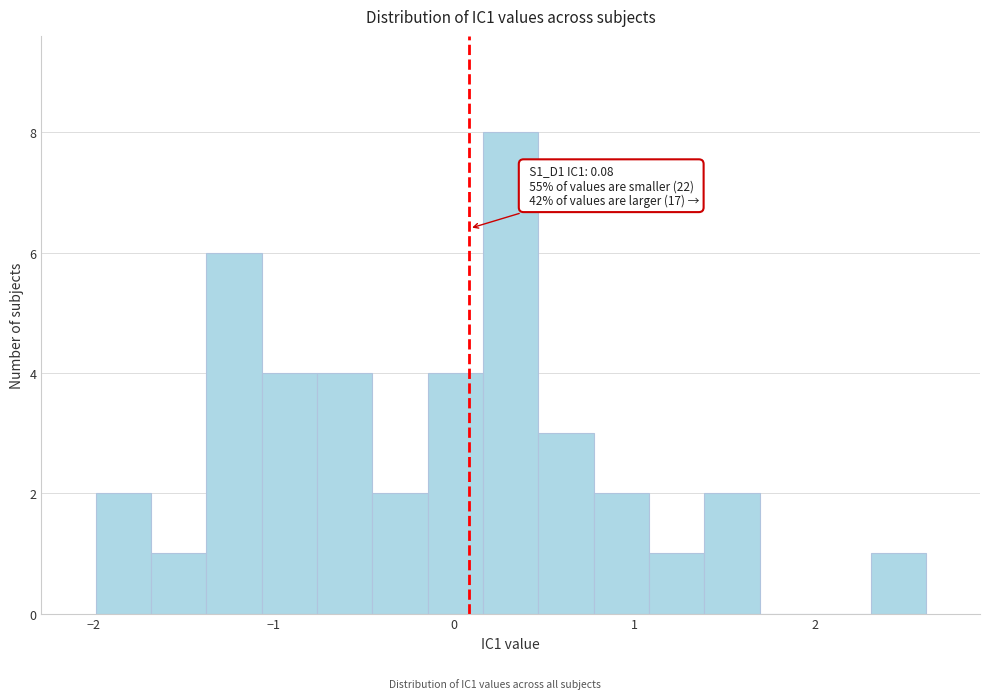

Around what value on the x-axis is the tallest bar? Give the approximate position of its centre, as read against the axis.

0.3